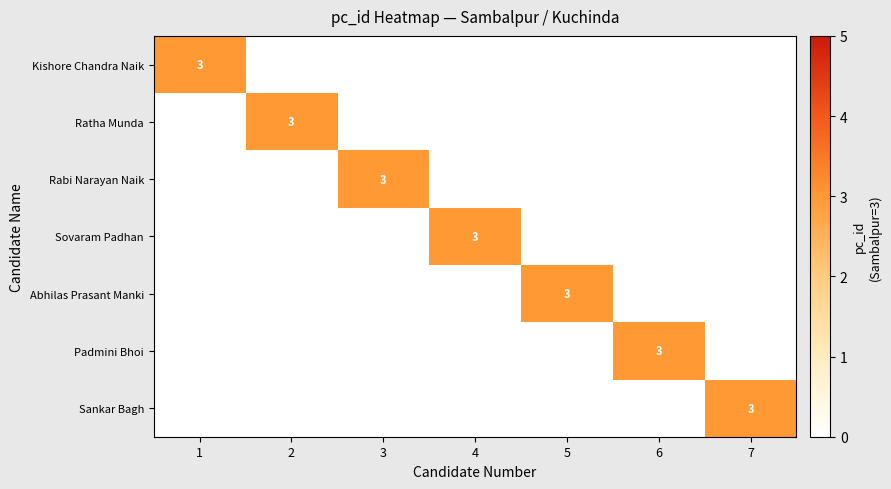

What is the spread (max minus min) of values at 5?

3